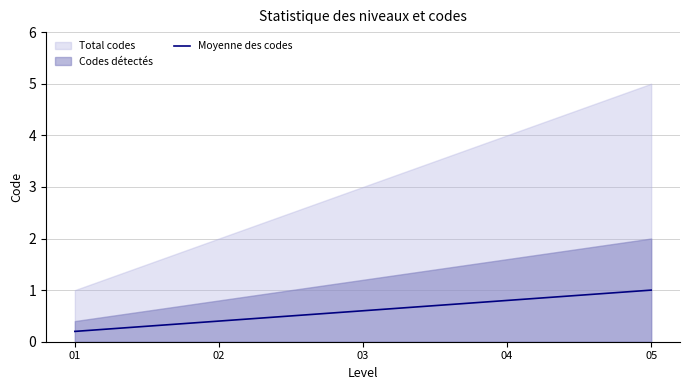

Which has a higher value, 01 or 03?

03